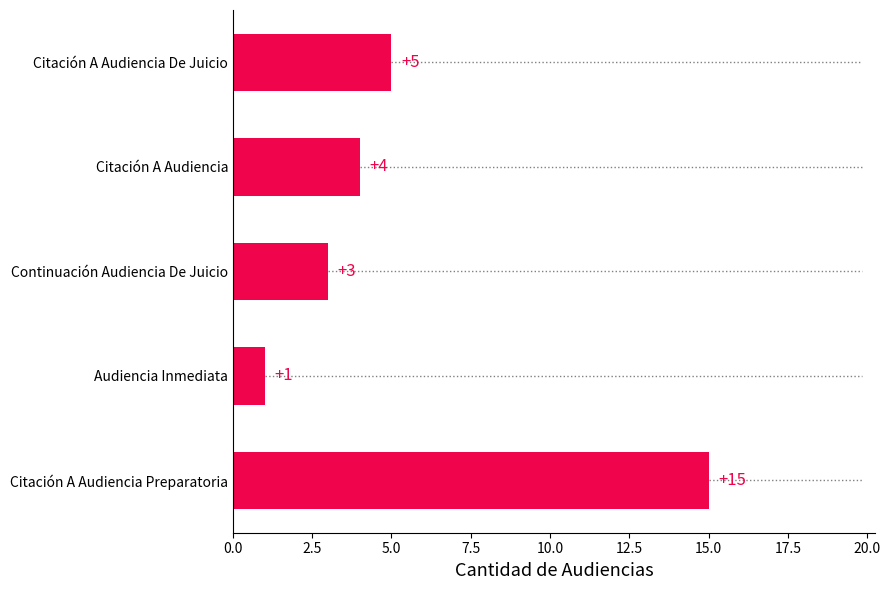

Is it true that the value at Audiencia Inmediata is 1?

True